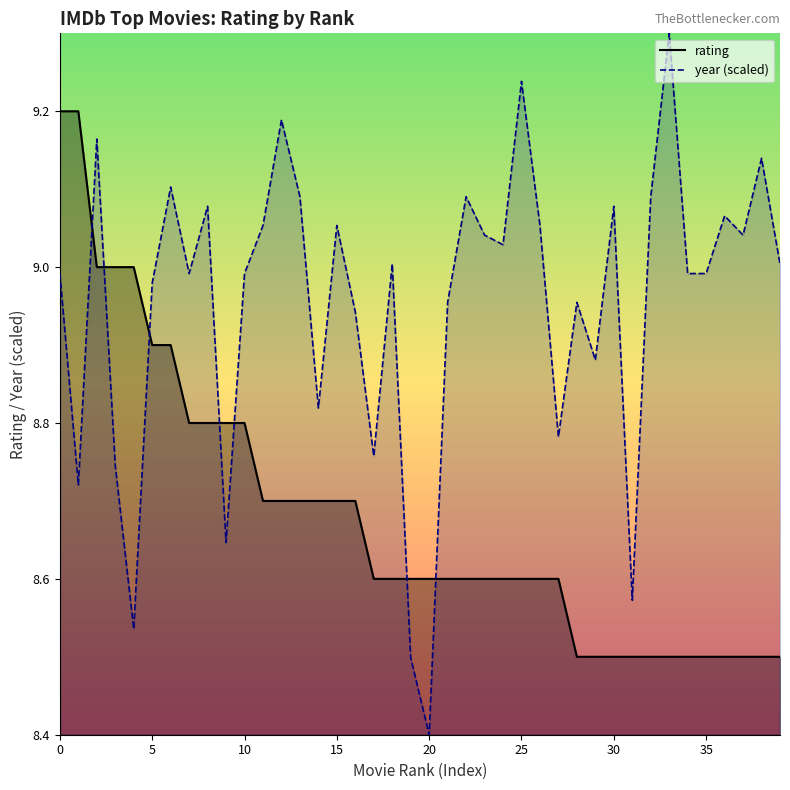

Reading left to right, transcribe all the data shown in this chart.

0=9.2	1=9.2	2=9.0	3=9.0	4=9.0	5=8.9	6=8.9	7=8.8	8=8.8	9=8.8	10=8.8	11=8.7	12=8.7	13=8.7	14=8.7	15=8.7	16=8.7	17=8.6	18=8.6	19=8.6	20=8.6	21=8.6	22=8.6	23=8.6	24=8.6	25=8.6	26=8.6	27=8.6	28=8.5	29=8.5	30=8.5	31=8.5	32=8.5	33=8.5	34=8.5	35=8.5	36=8.5	37=8.5	38=8.5	39=8.5